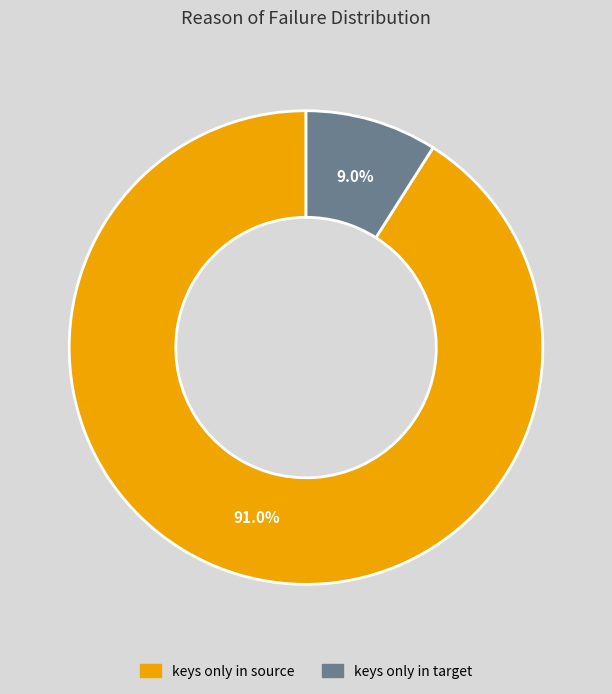

Do keys only in source and keys only in target together represent more than half of the pie?

Yes